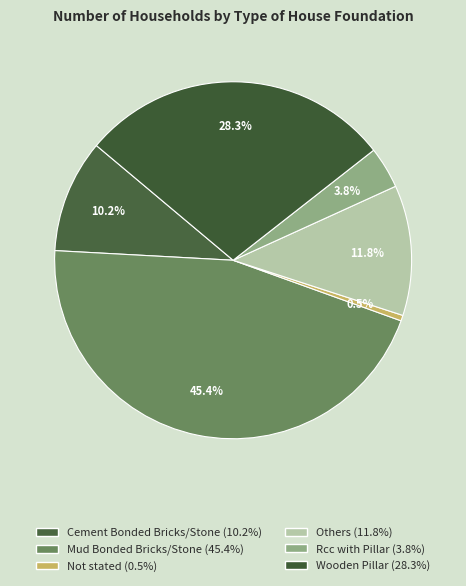

Do Mud Bonded Bricks/Stone and Not stated together represent more than half of the pie?

No